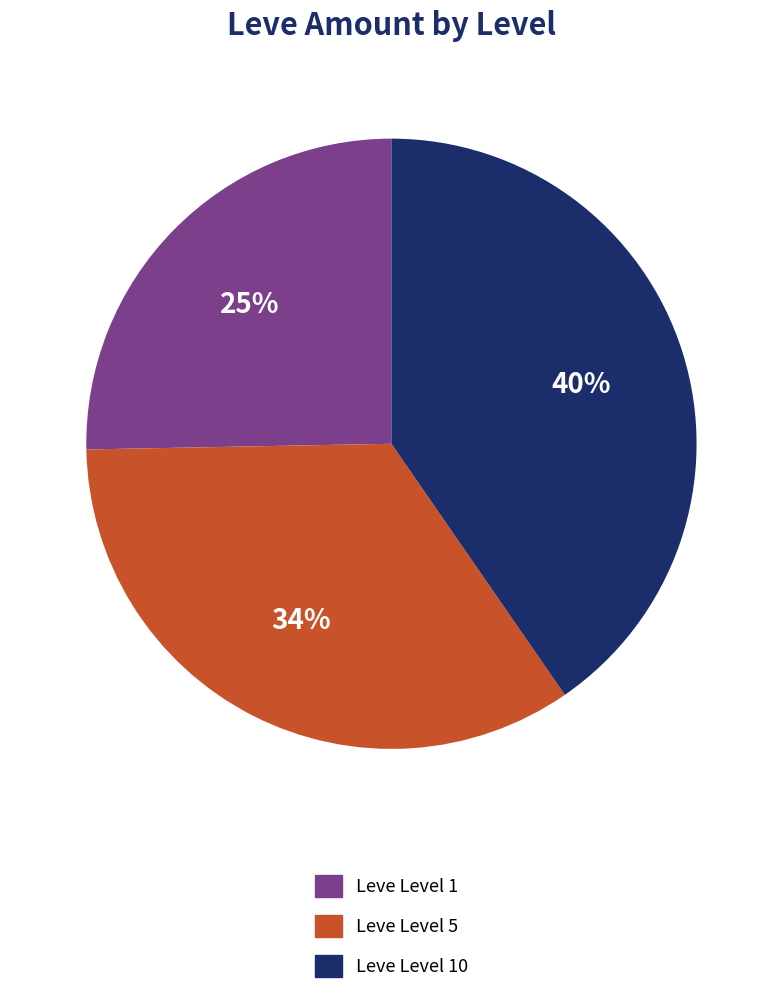

Does any single category account for the majority?

No